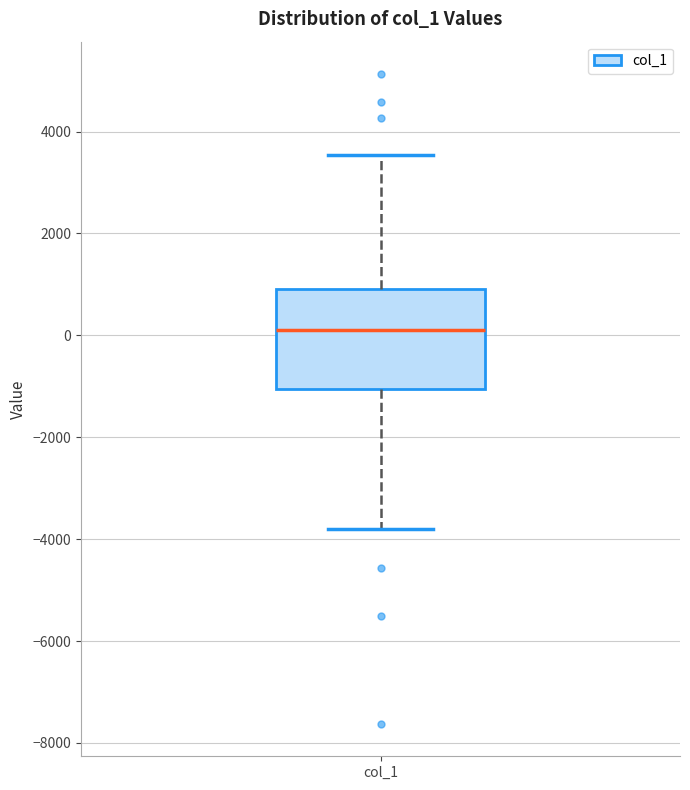

Read this box plot against the y-axis: the position of the median line, the range covered by the box, and the ends of both whiskers. The values are not printed on the chart, so give them approximately, as read against the axis.

median 200, box -1000 to 1000, whiskers -3800 to 3600